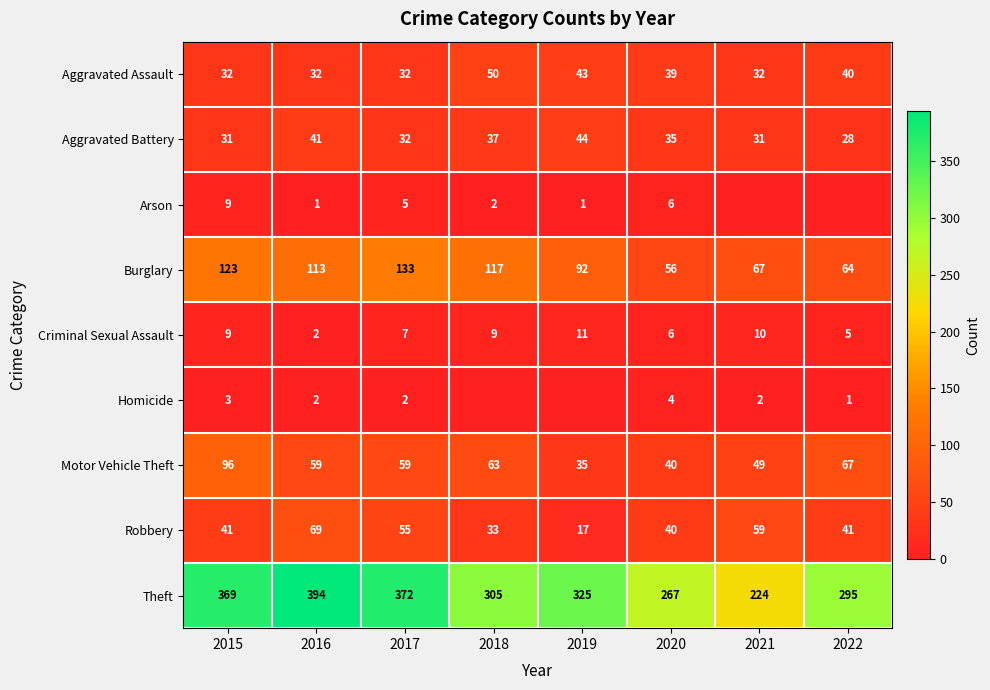

Which series has the largest total across all categories?

Theft